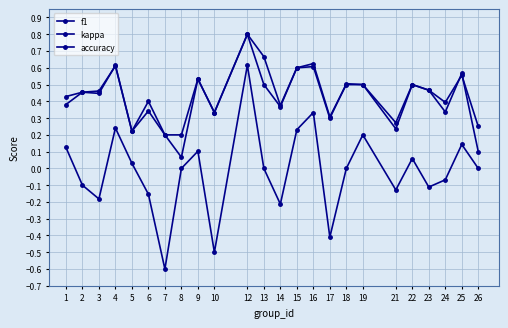

Reading right to left, extract all data points from this chart.

f1: 26=0.1	25=0.6	24=0.3	23=0.5	22=0.5	21=0.2	19=0.5	18=0.5	17=0.3	16=0.6	15=0.6	14=0.4	13=0.7	12=0.8	10=0.3	9=0.5	8=0.1	7=0.2	6=0.3	5=0.2	4=0.6	3=0.4	2=0.5	1=0.4
kappa: 26=0.0	25=0.1	24=-0.1	23=-0.1	22=0.1	21=-0.1	19=0.2	18=0.0	17=-0.4	16=0.3	15=0.2	14=-0.2	13=0.0	12=0.6	10=-0.5	9=0.1	8=0.0	7=-0.6	6=-0.2	5=0.0	4=0.2	3=-0.2	2=-0.1	1=0.1
accuracy: 26=0.2	25=0.6	24=0.4	23=0.5	22=0.5	21=0.3	19=0.5	18=0.5	17=0.3	16=0.6	15=0.6	14=0.4	13=0.5	12=0.8	10=0.3	9=0.5	8=0.2	7=0.2	6=0.4	5=0.2	4=0.6	3=0.5	2=0.5	1=0.4